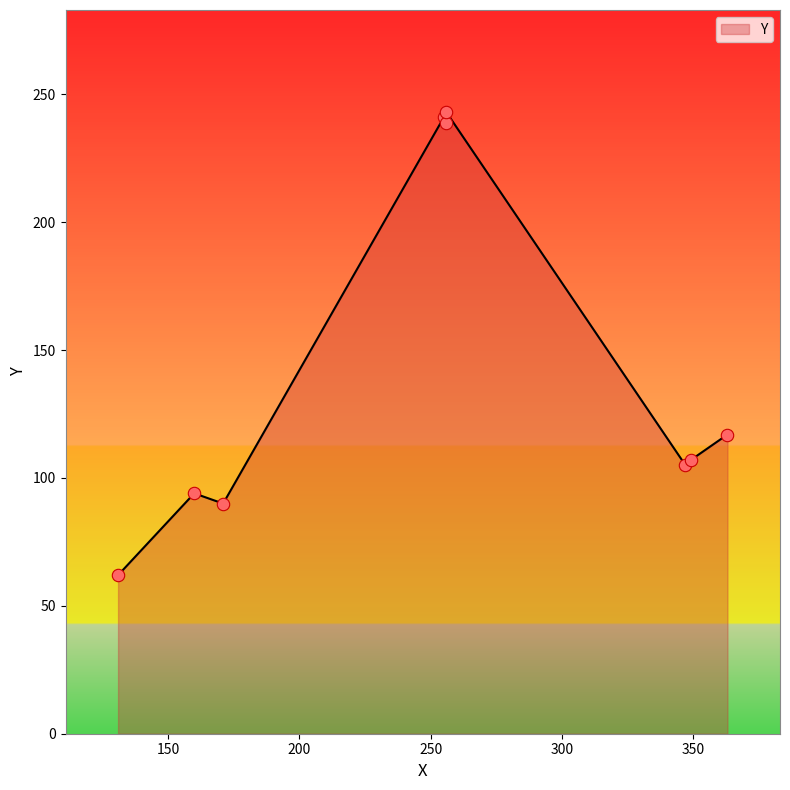

Approximately how many times larger is the value at 256 compared to 255?

1.0